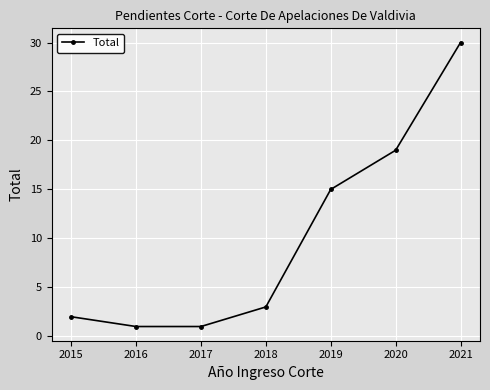

What is the change in value from 2017 to 2021?

+29